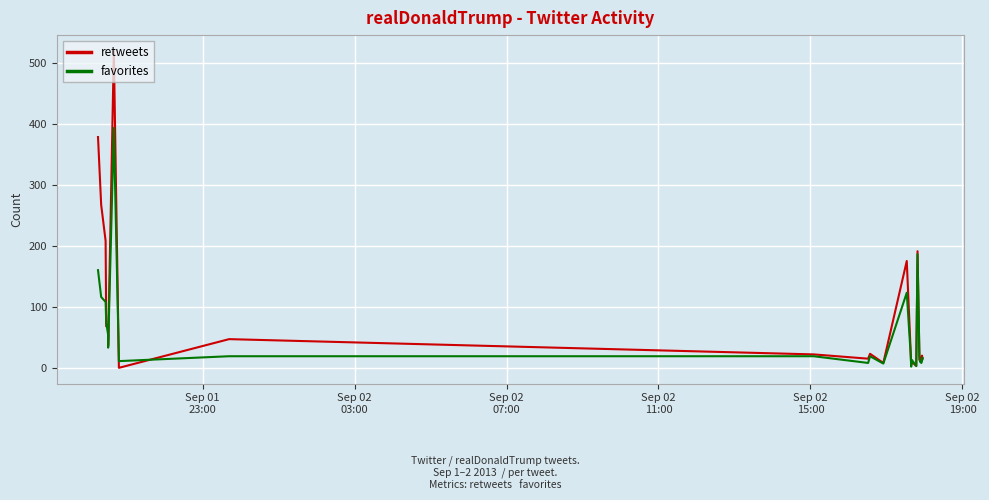

True or false: favorites has a value of 14 at 10.

False